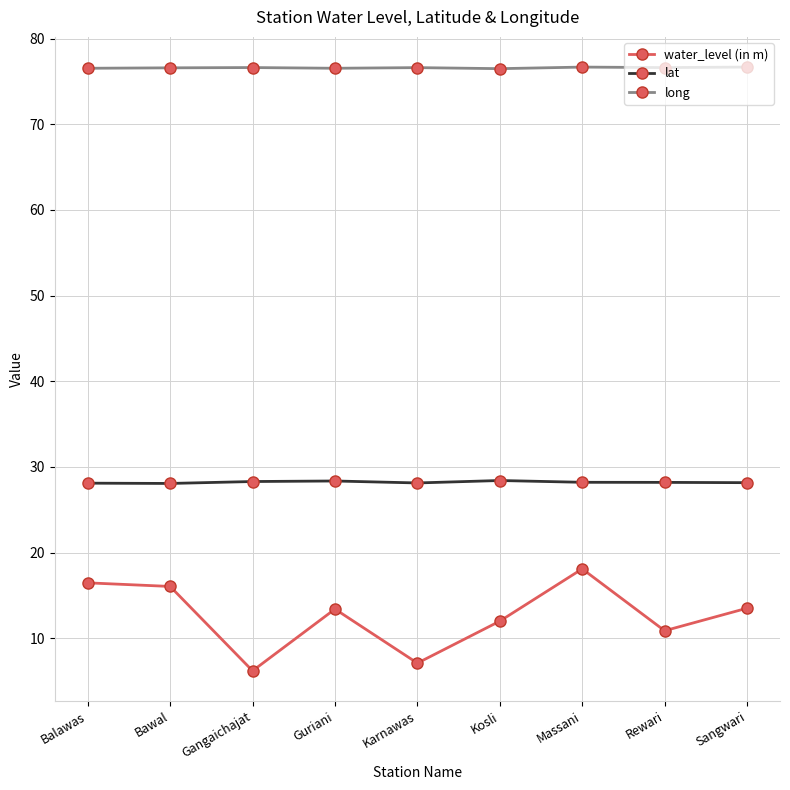

Read the long value at Bawal.

76.6